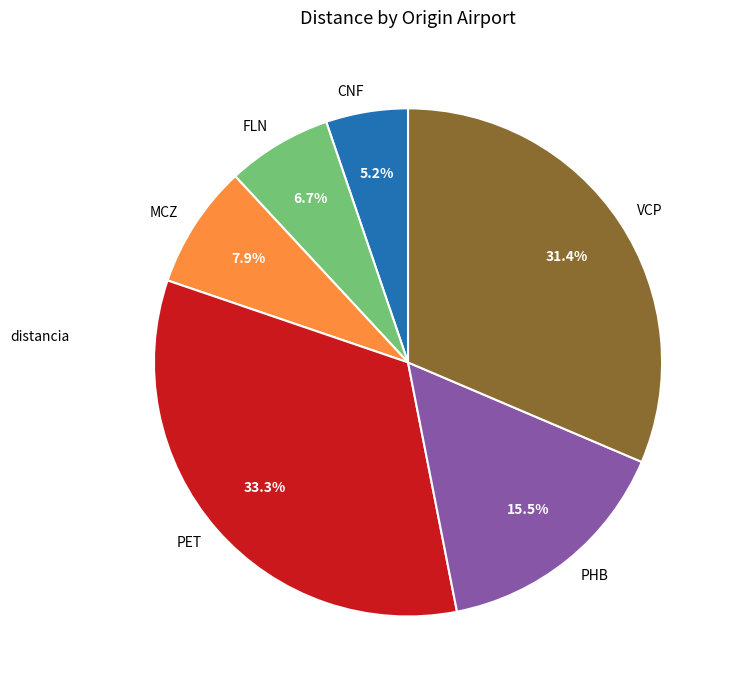

Between MCZ and PHB, which is larger?

PHB